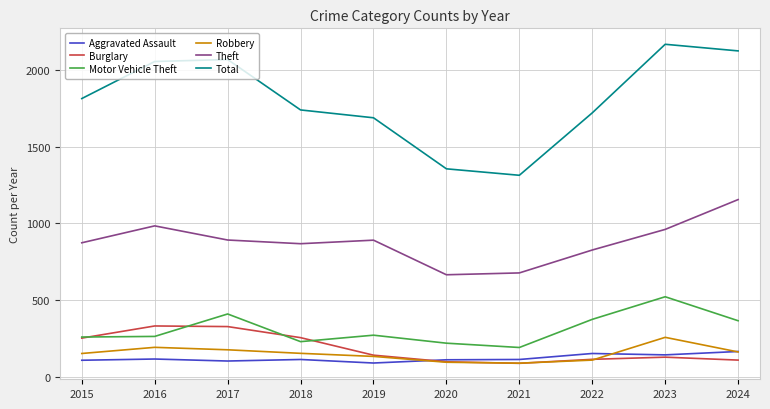

The Theft series shows 827 at 2022. True or false?

True